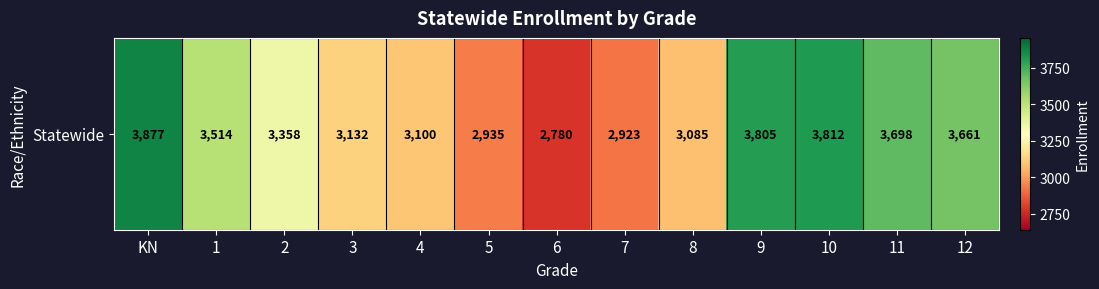

Is it true that the value at 7 is 1246?

False